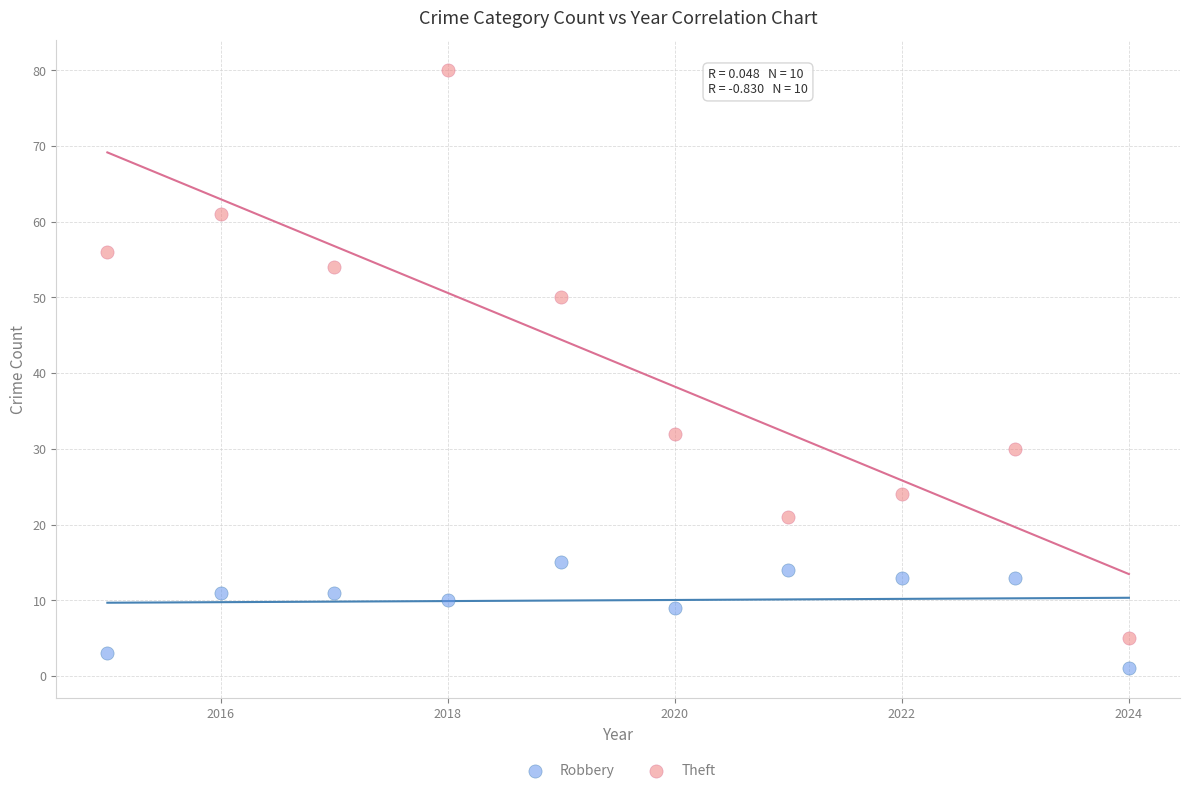

Which series contains the highest Y value?

Theft